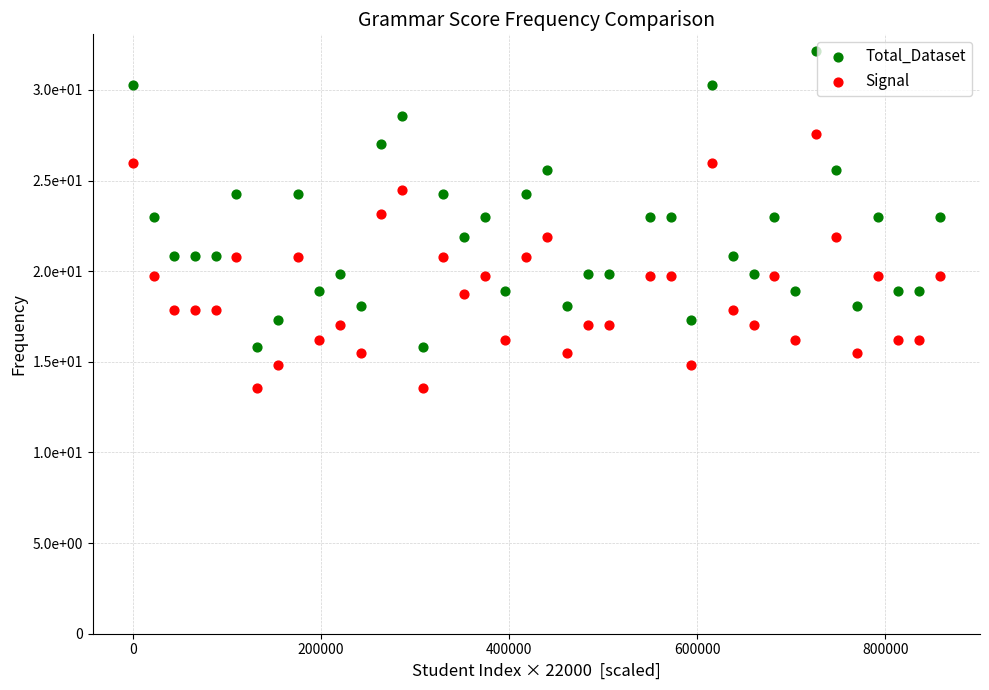

What are all the series names shown in the legend?

Total_Dataset, Signal